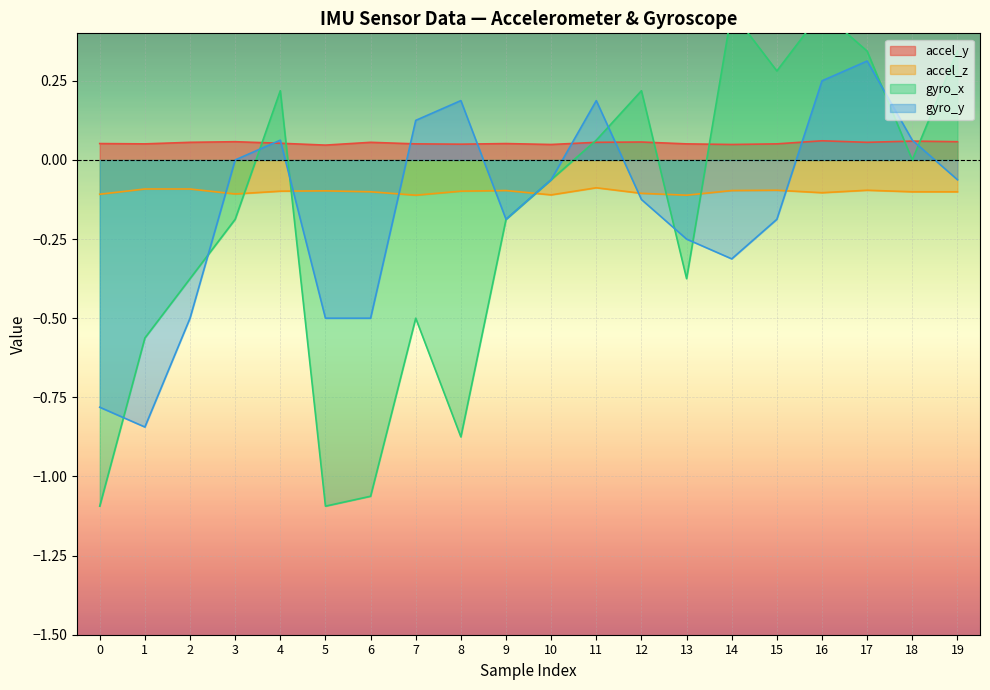

Which series has the largest total across all categories?

accel_y